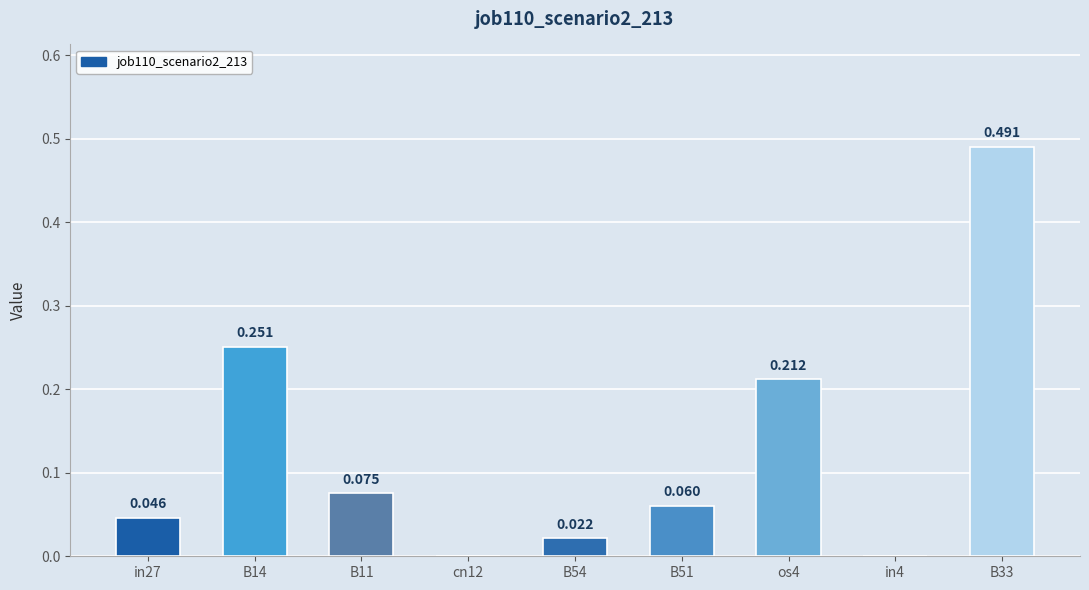

The chart shows a value of 0.1 at B11. True or false?

True